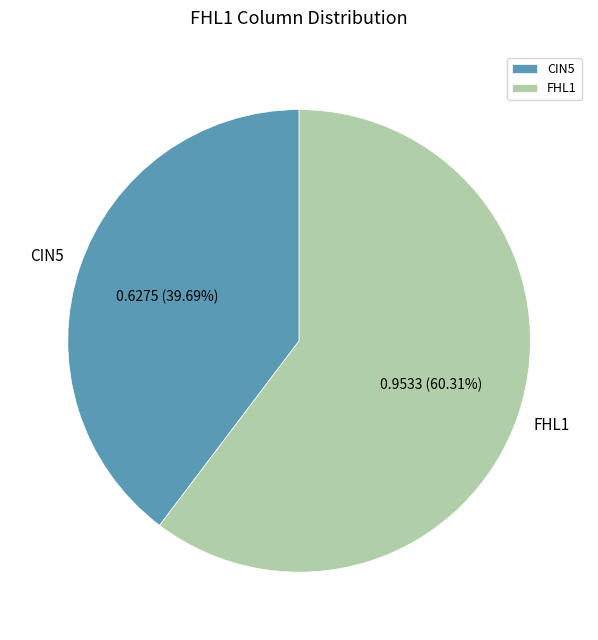

Is it true that CIN5 is 40% of the pie?

True